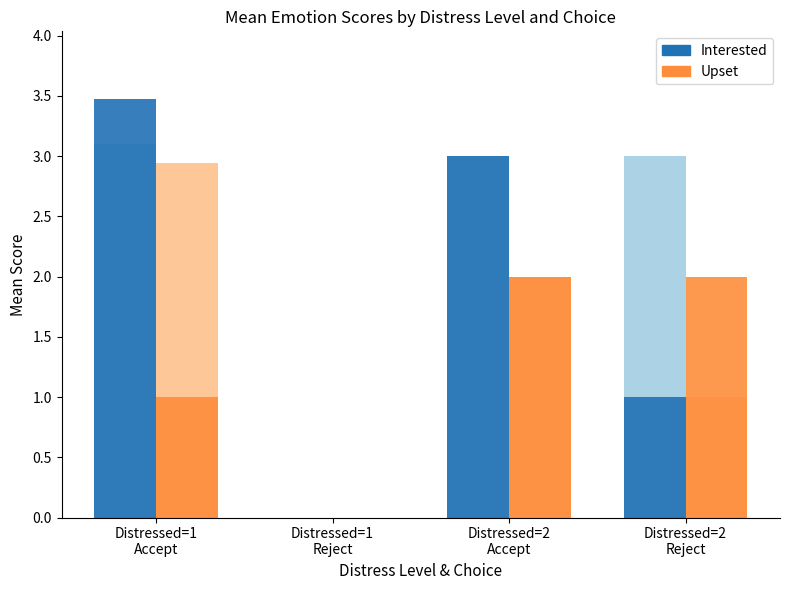

Which category has the lowest value in the Upset (Accept/Reject) series?

Distressed=1
Reject